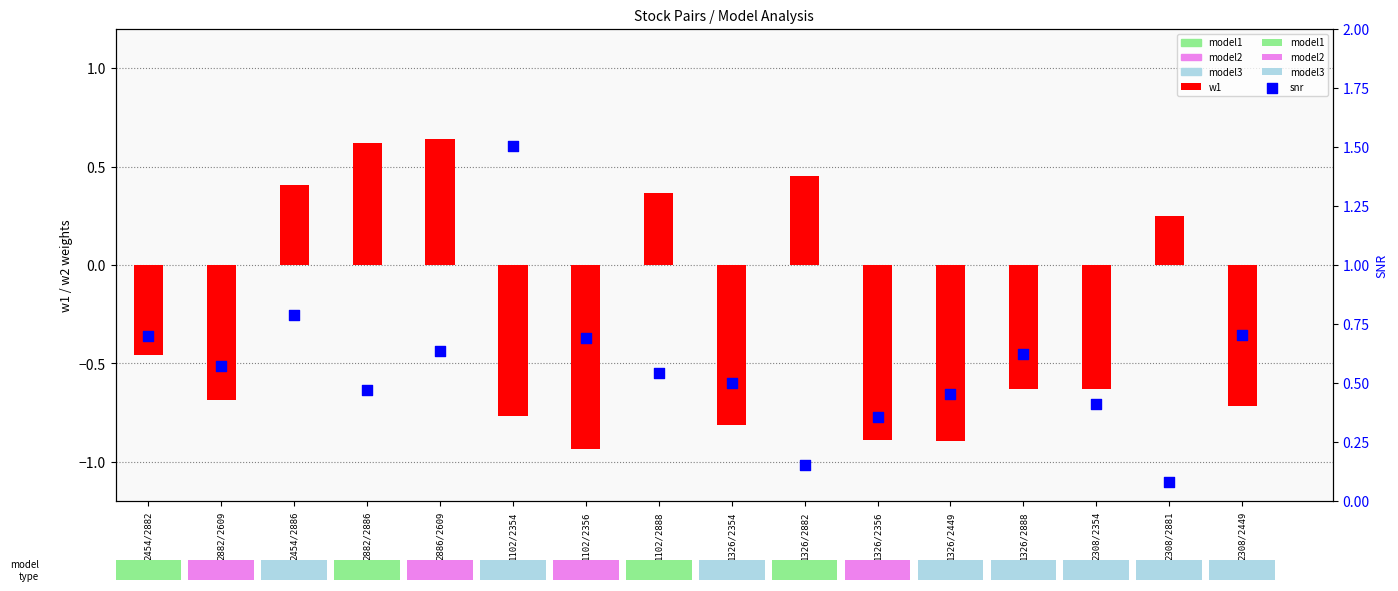

Which series contains the highest Y value?

snr